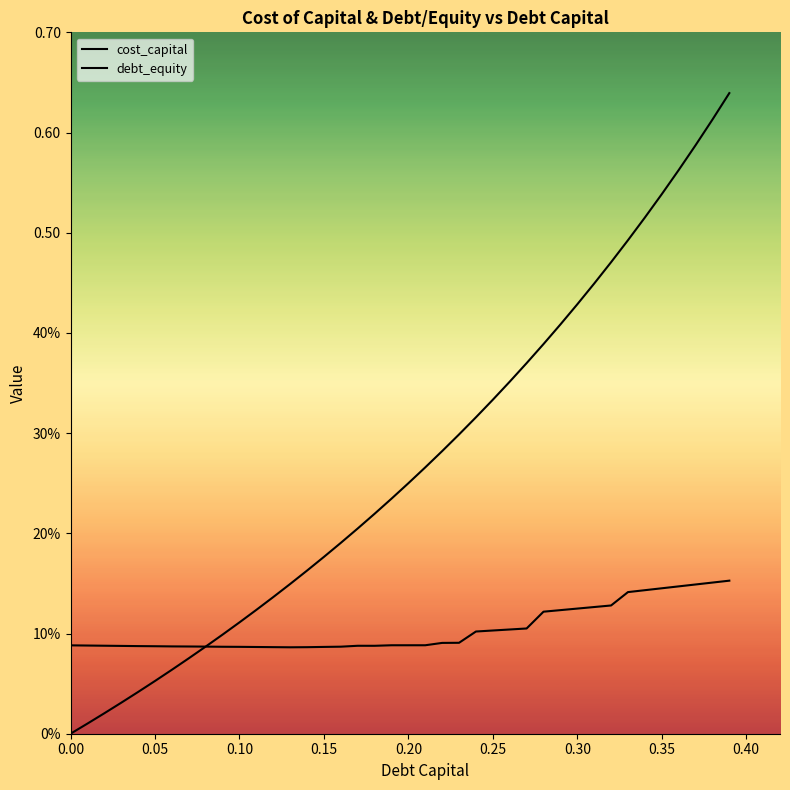

The value of cost_capital at 12 is 0.1. True or false?

False